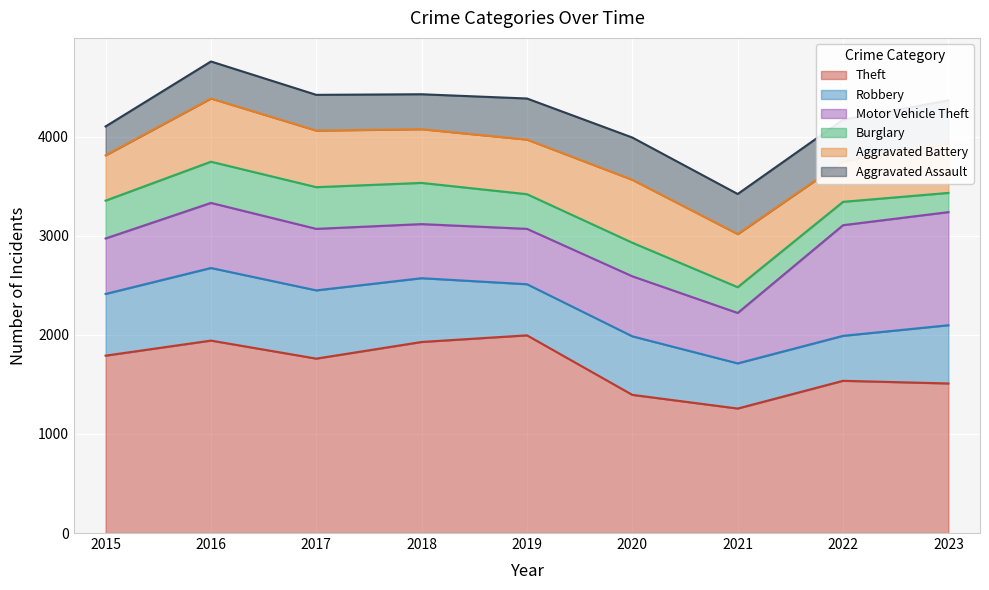

Rank the series by their maximum value, from lowest to highest.

Burglary, Aggravated Assault, Aggravated Battery, Robbery, Motor Vehicle Theft, Theft